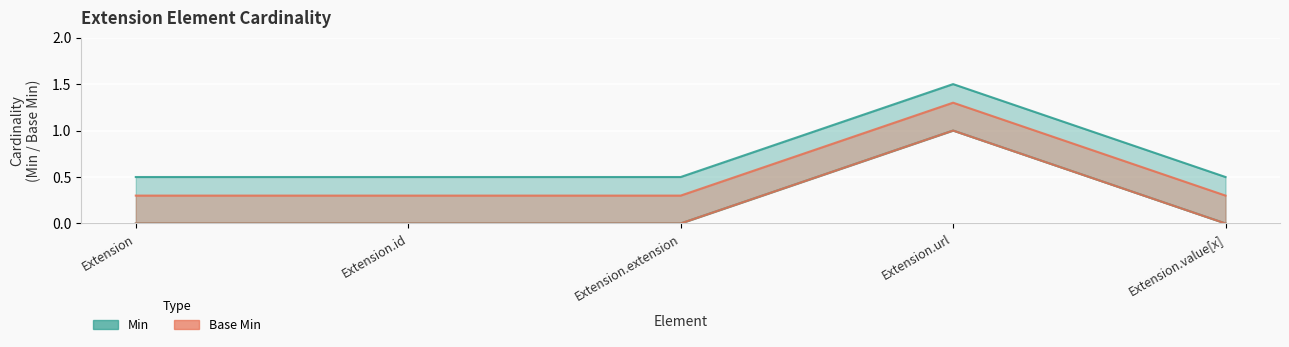

True or false: Min and Base Min intersect in this chart.

False